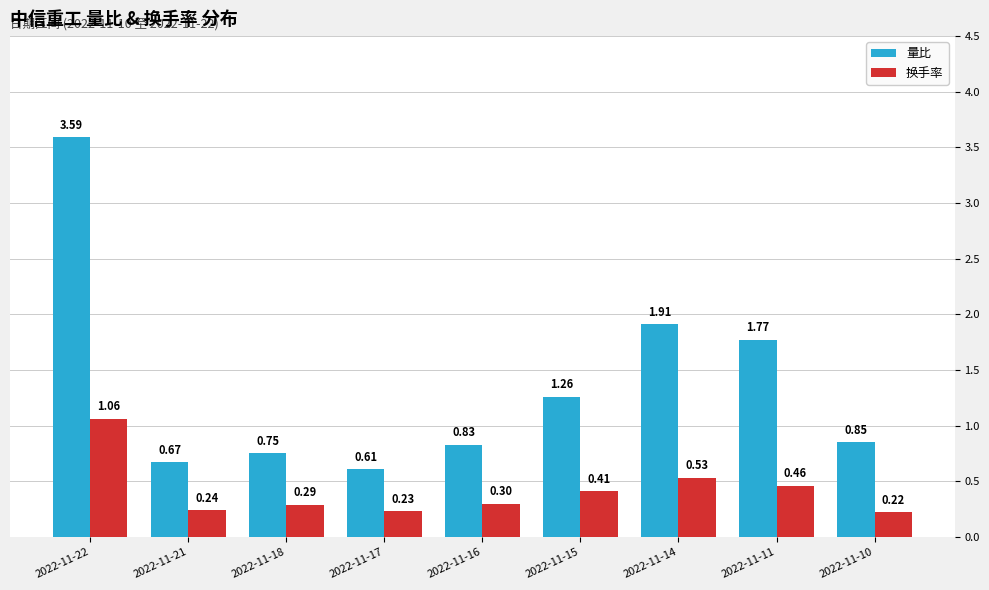

Which series changed the most between 2022-11-22 and 2022-11-10?

量比